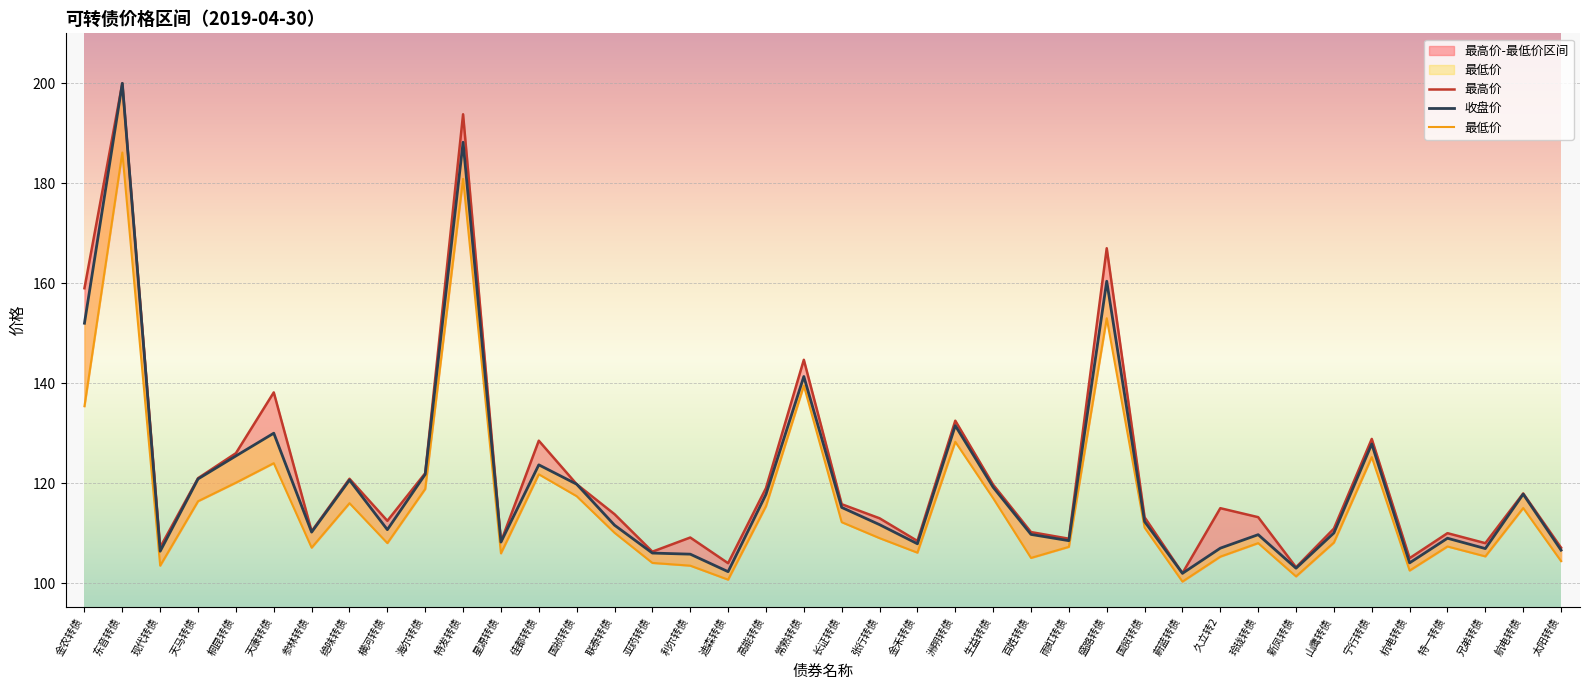

At which label is 最高价 closest to 150?

常熟转债